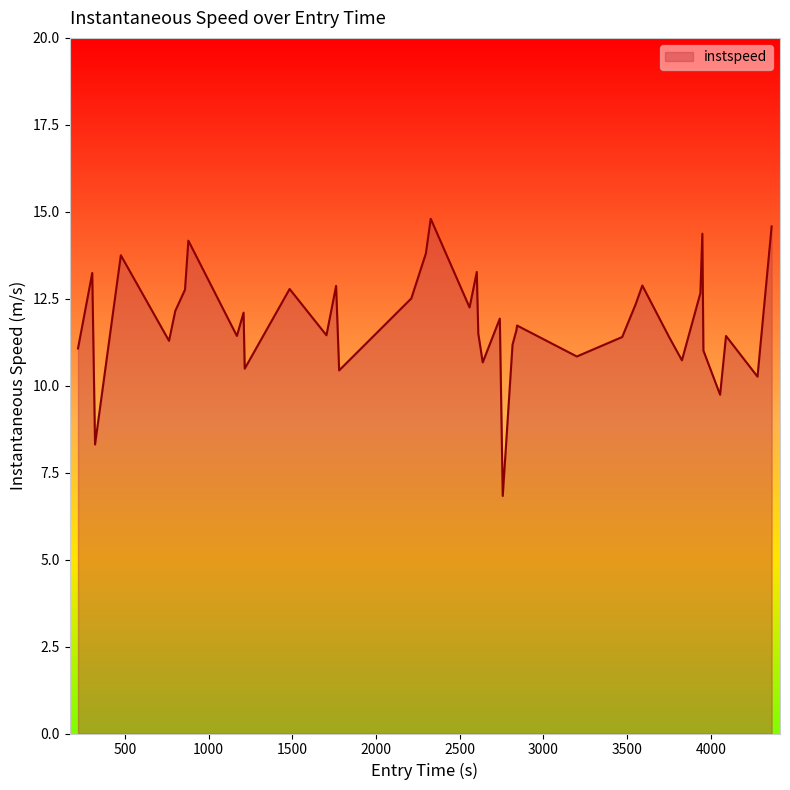

What is the difference between the maximum and minimum values?

8.0